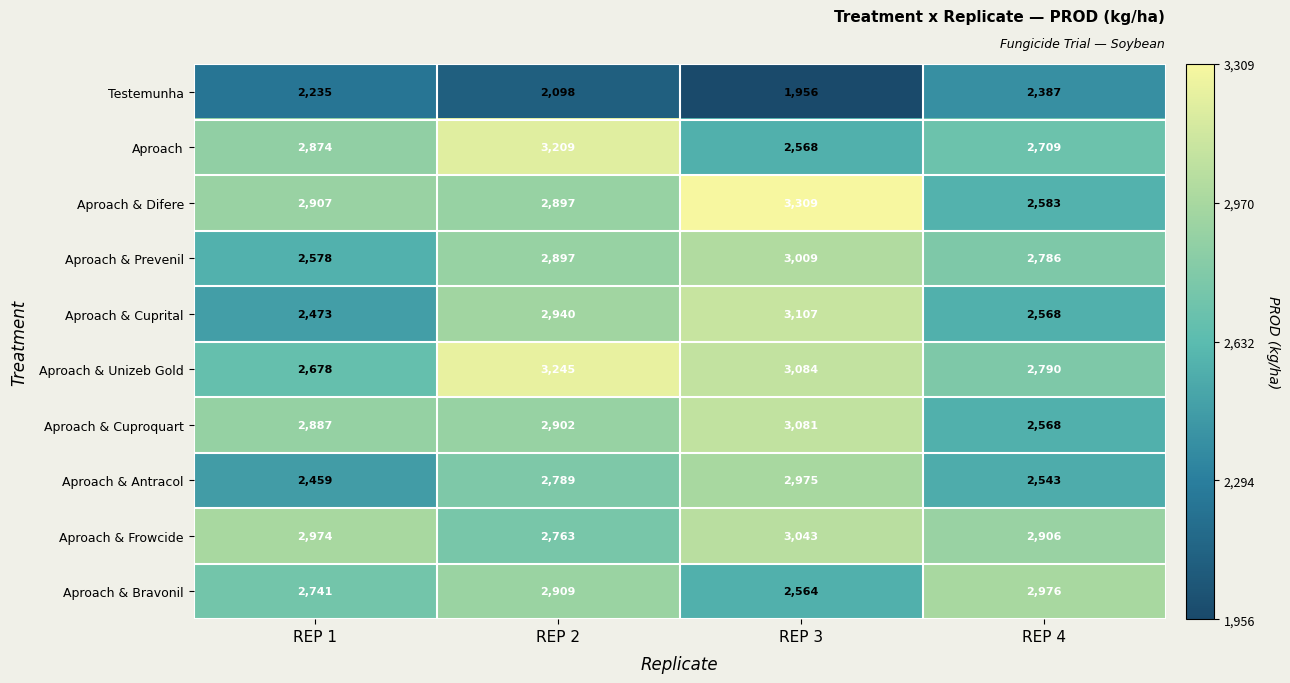

At how many categories does at least one series exceed 2447?

4